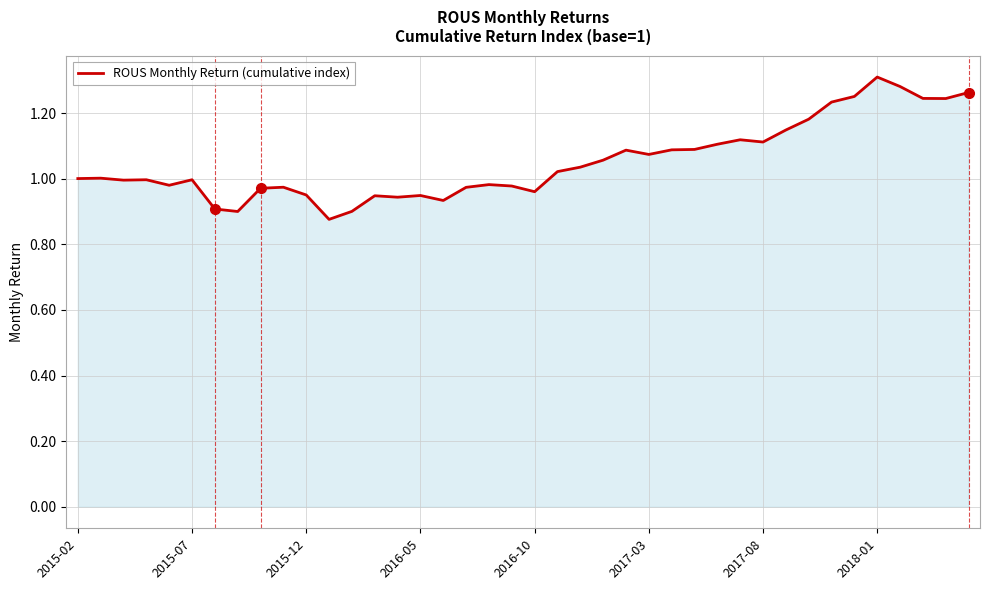

How many lines are shown in the chart?

1